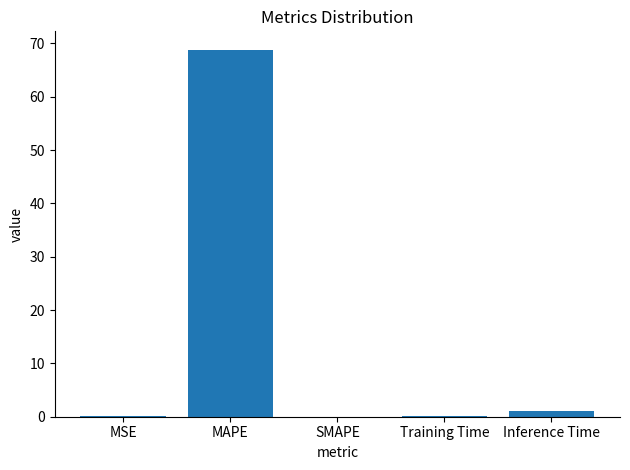

The value at SMAPE is 0.0. True or false?

True